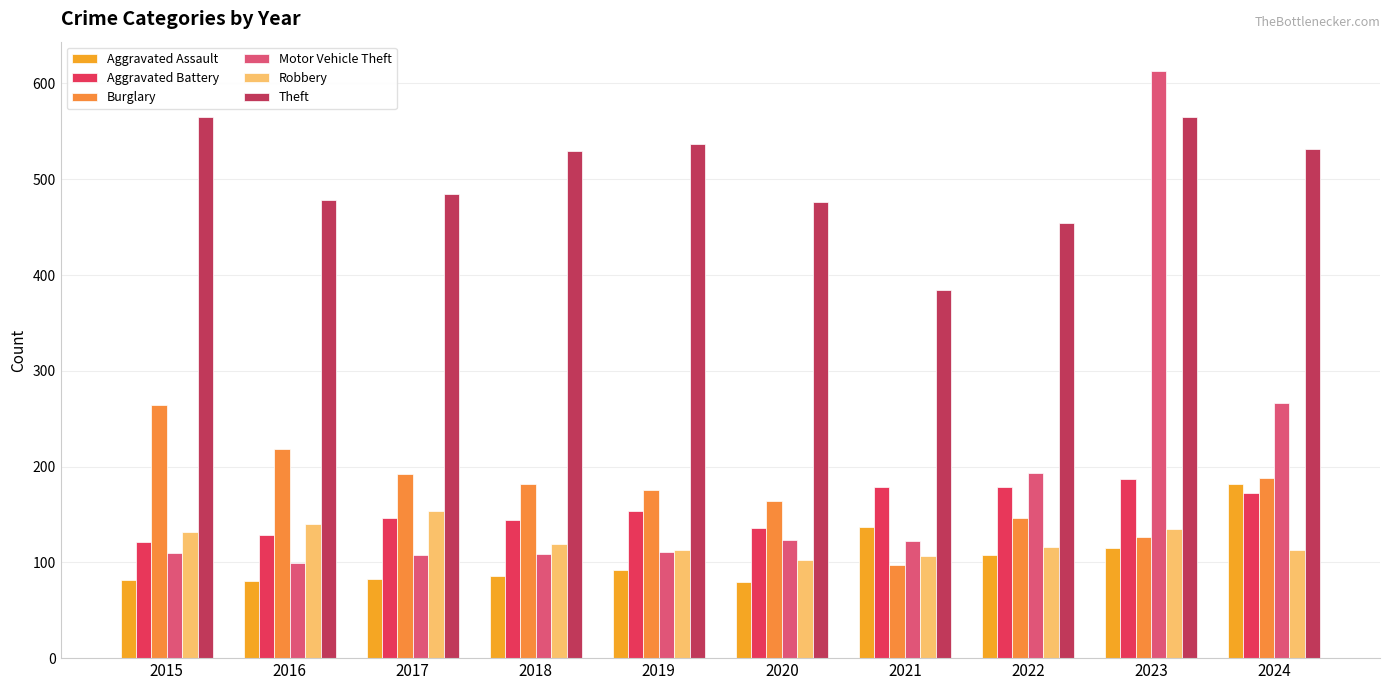

Where does the Theft series first go above 529?

2015